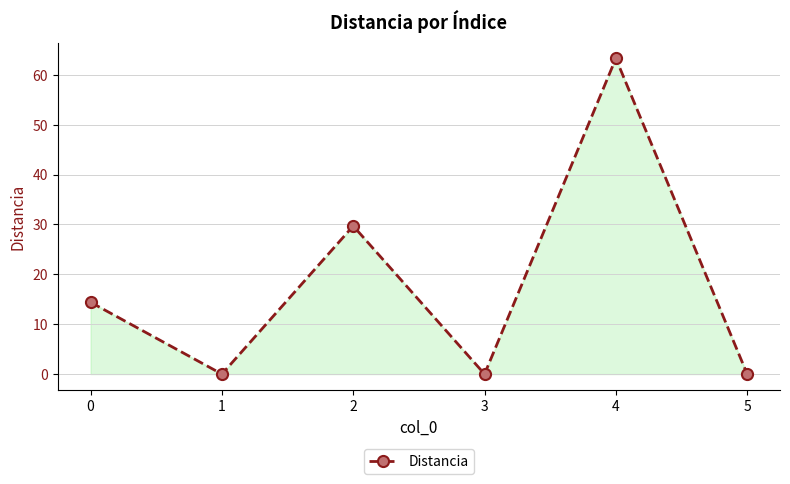

What is the difference between the maximum and second lowest values?

63.3